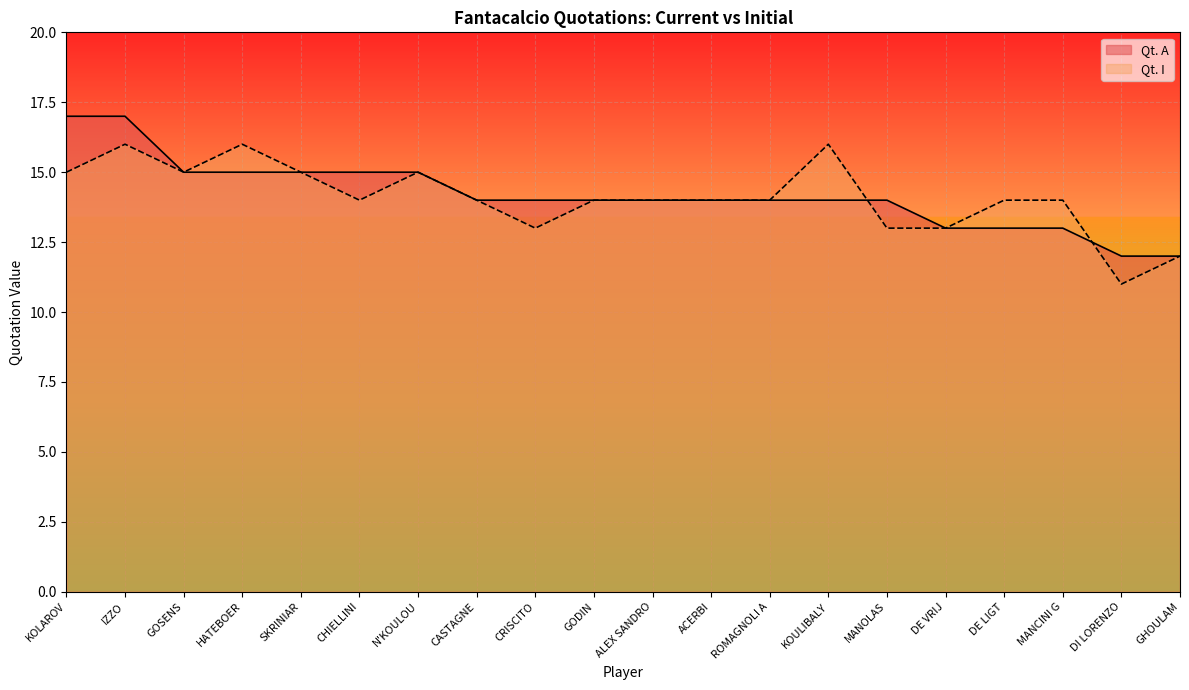

Reading right to left, list all the values displayed in this chart.

Qt. A: GHOULAM=12	DI LORENZO=12	MANCINI G=13	DE LIGT=13	DE VRIJ=13	MANOLAS=14	KOULIBALY=14	ROMAGNOLI A=14	ACERBI=14	ALEX SANDRO=14	GODIN=14	CRISCITO=14	CASTAGNE=14	N'KOULOU=15	CHIELLINI=15	SKRINIAR=15	HATEBOER=15	GOSENS=15	IZZO=17	KOLAROV=17
Qt. I: GHOULAM=12	DI LORENZO=11	MANCINI G=14	DE LIGT=14	DE VRIJ=13	MANOLAS=13	KOULIBALY=16	ROMAGNOLI A=14	ACERBI=14	ALEX SANDRO=14	GODIN=14	CRISCITO=13	CASTAGNE=14	N'KOULOU=15	CHIELLINI=14	SKRINIAR=15	HATEBOER=16	GOSENS=15	IZZO=16	KOLAROV=15